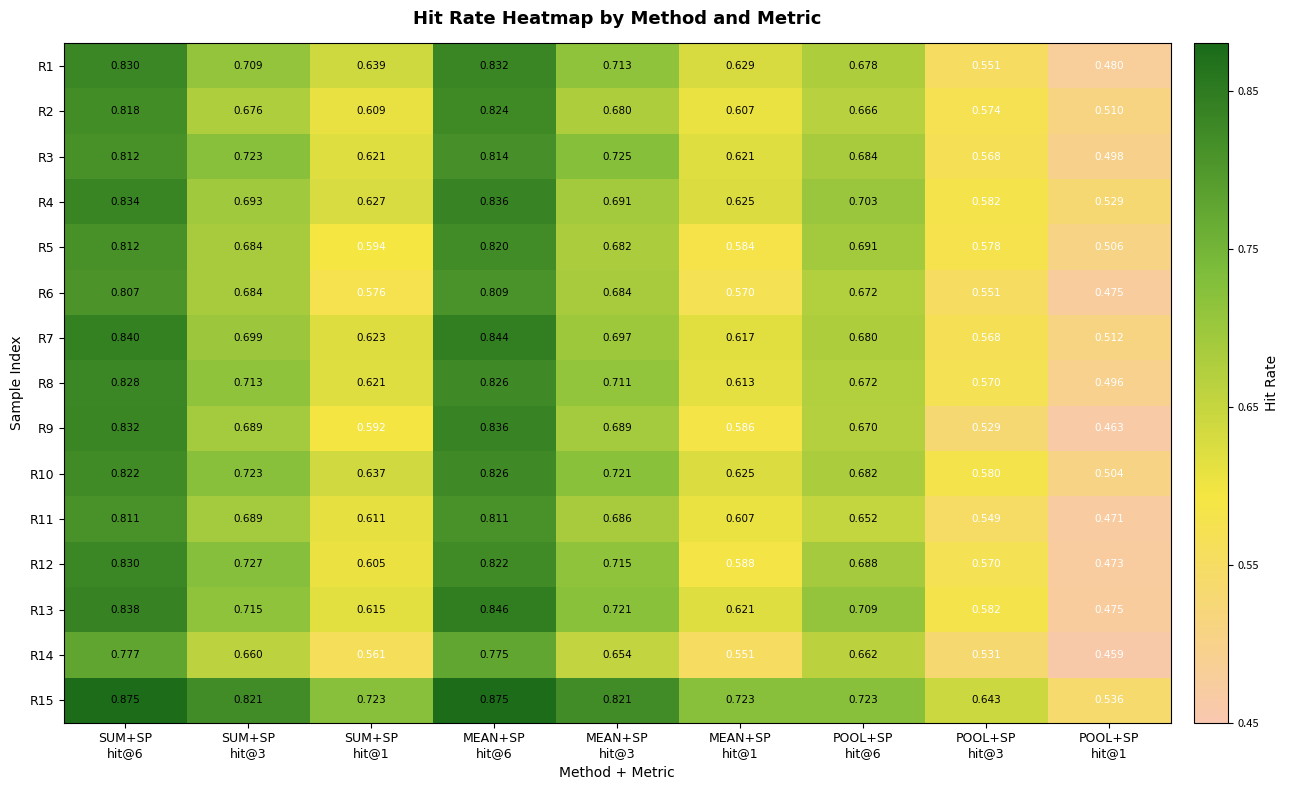

Which series has the largest total across all categories?

R15